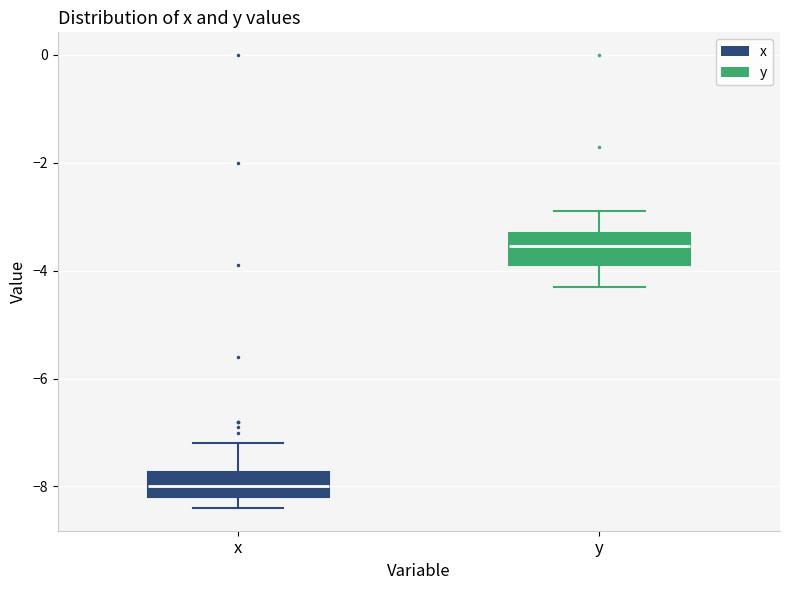

Which box has the lowest median line?

x